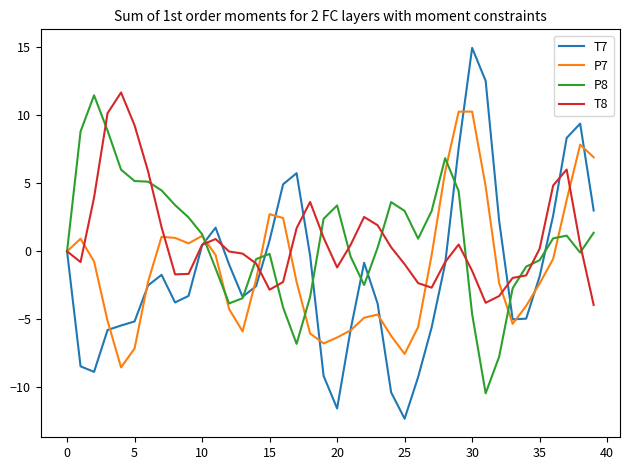

What is the minimum value shown in the chart?

-12.3